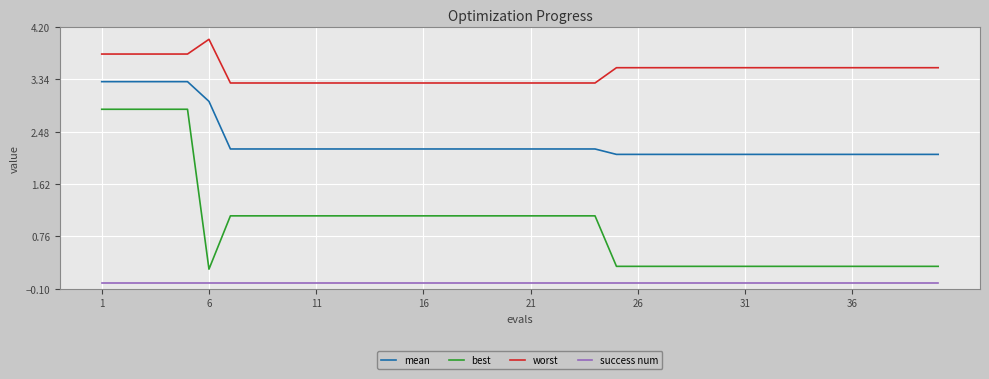

List the series in order of their overall mean, highest first.

worst, mean, best, success num